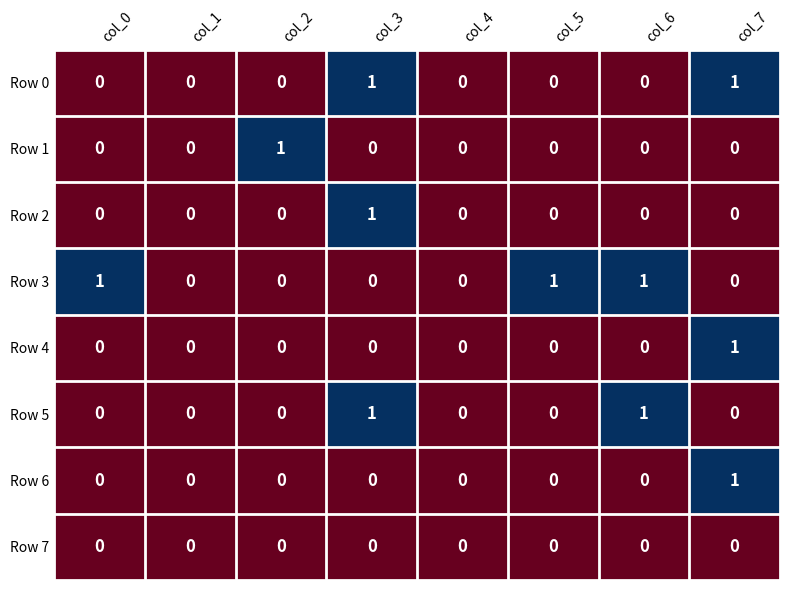

Which series has the largest total across all categories?

Row 3